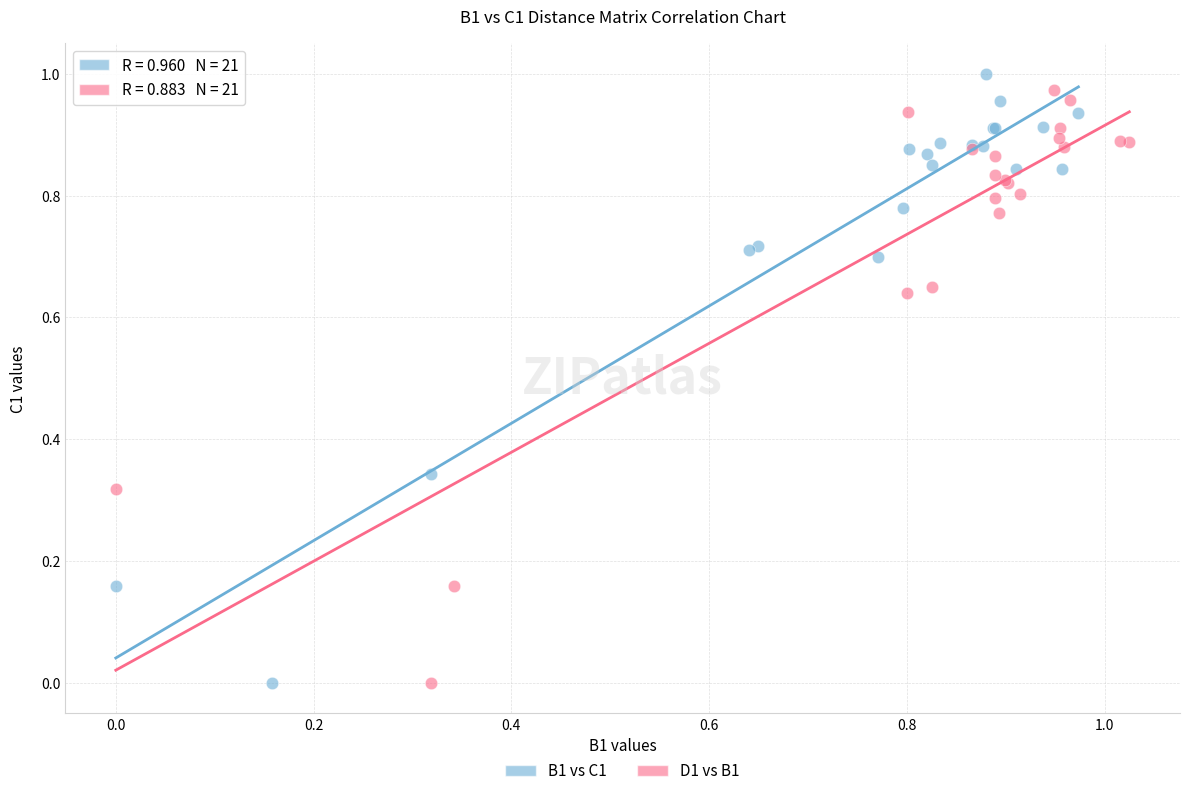

Which series reaches the maximum Y coordinate?

B1 vs C1